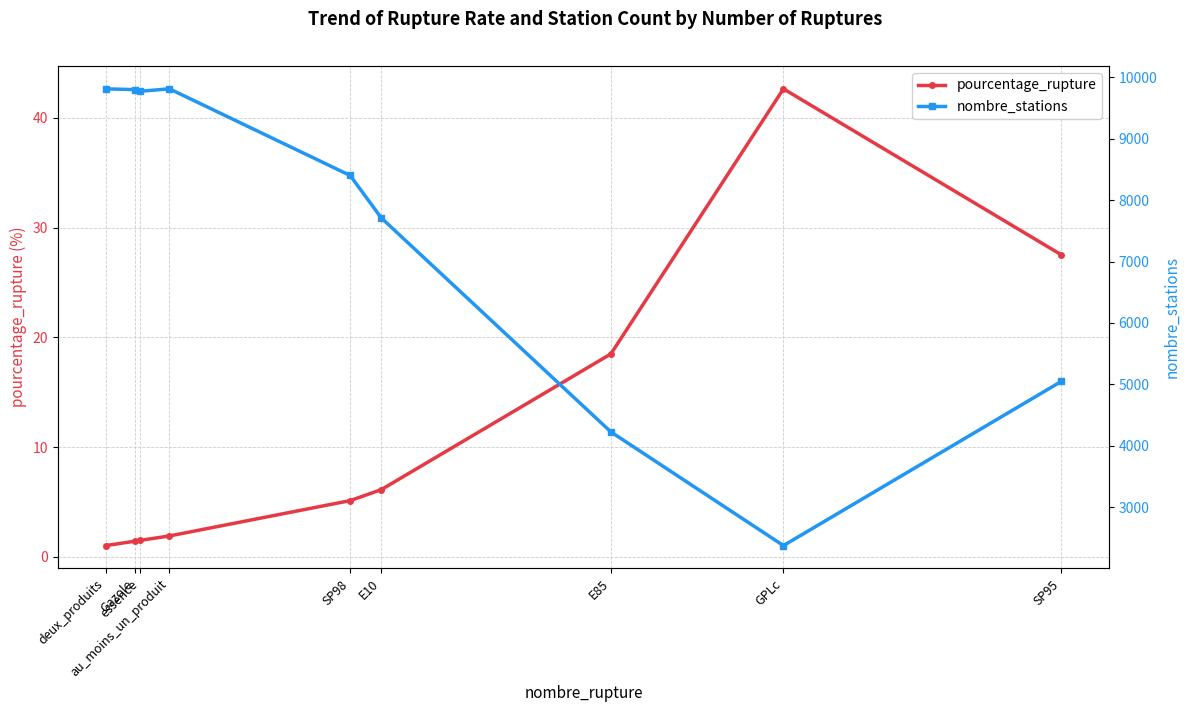

What is the minimum value for pourcentage_rupture?

1.0